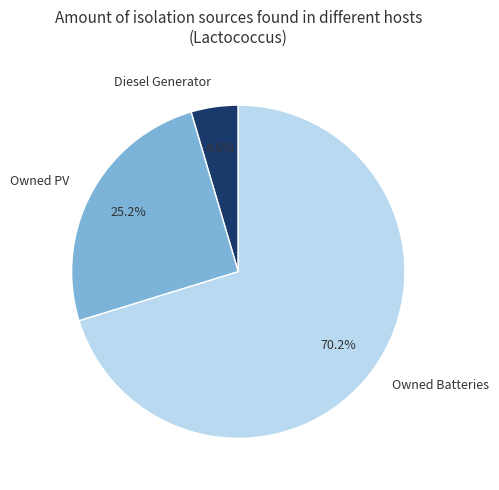

What is the total percentage of Owned Batteries and Diesel Generator?

74.8%